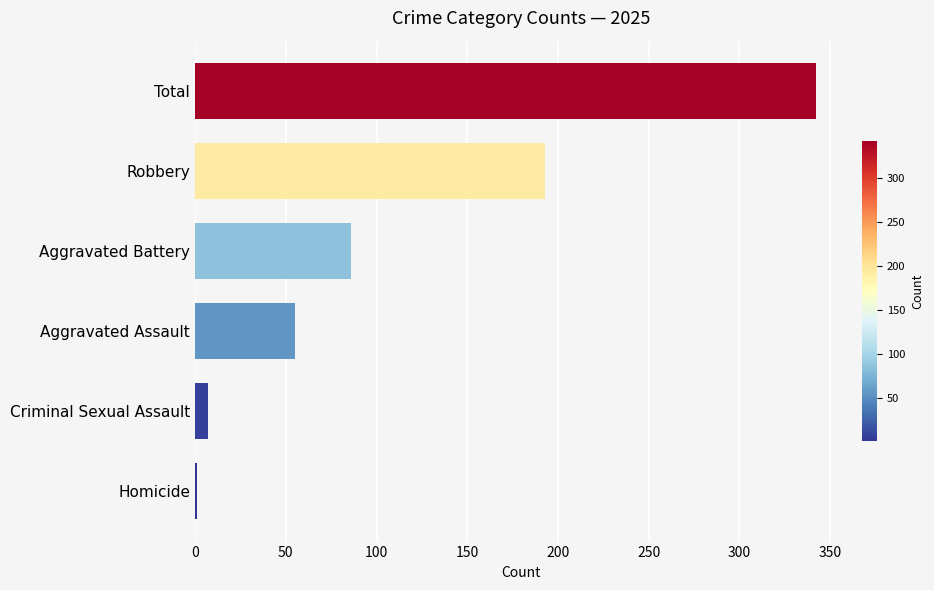

What is the sum of all values?

684